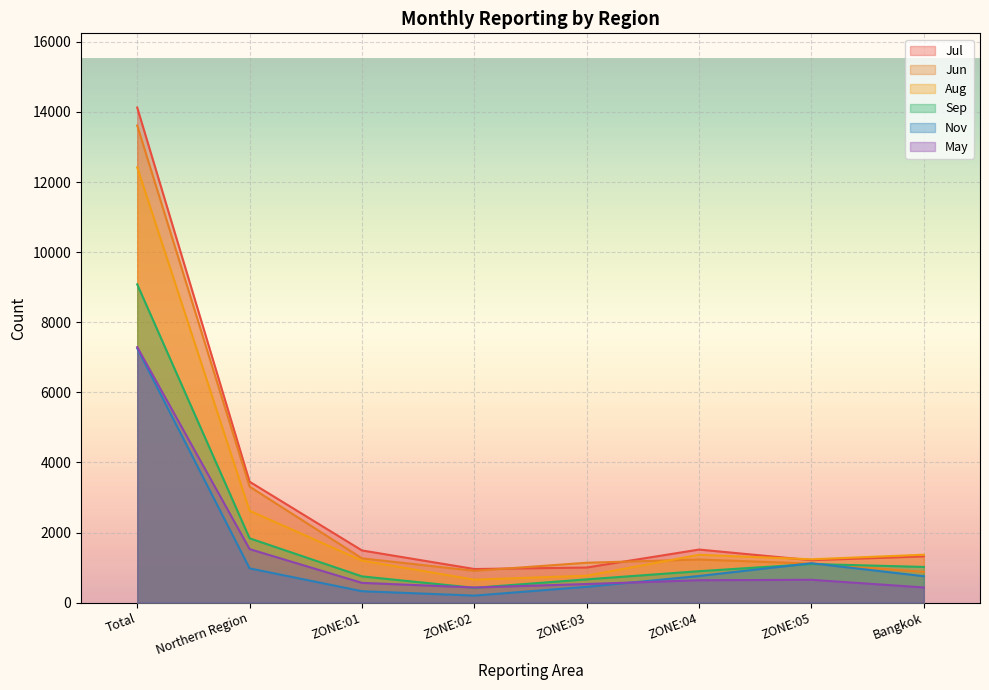

At how many categories does at least one series exceed 381?

8